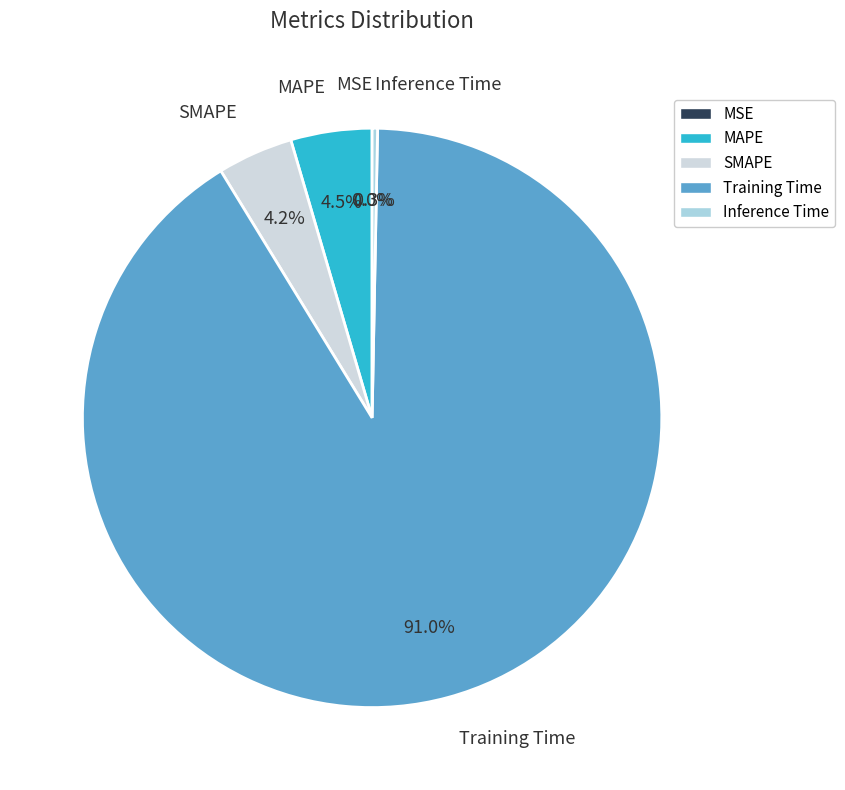

Combined, what portion of the pie is SMAPE and Training Time?

95.2%